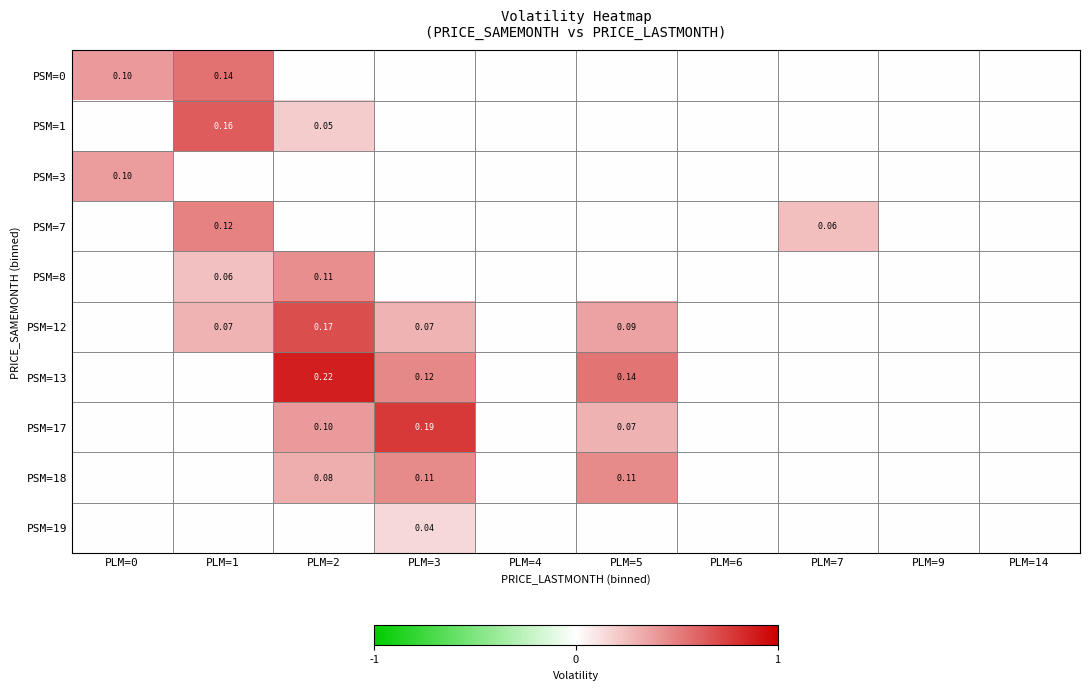

Is it true that PSM=13 equals 0.1 at PLM=3?

True